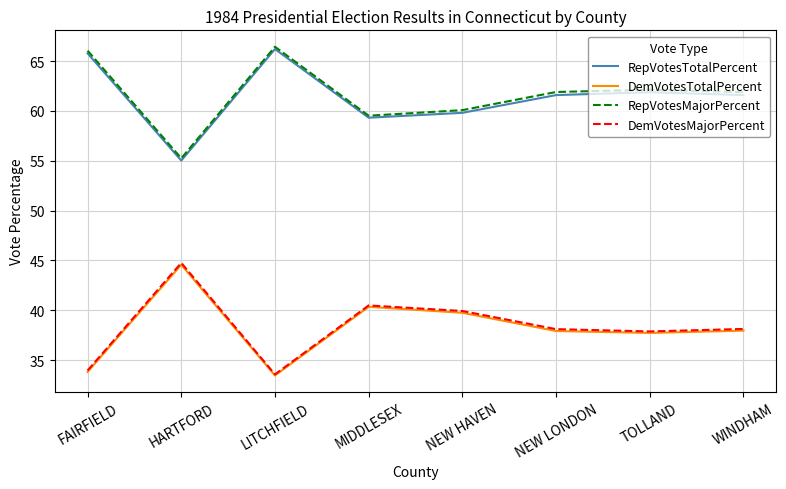

True or false: RepVotesTotalPercent and DemVotesMajorPercent intersect in this chart.

False